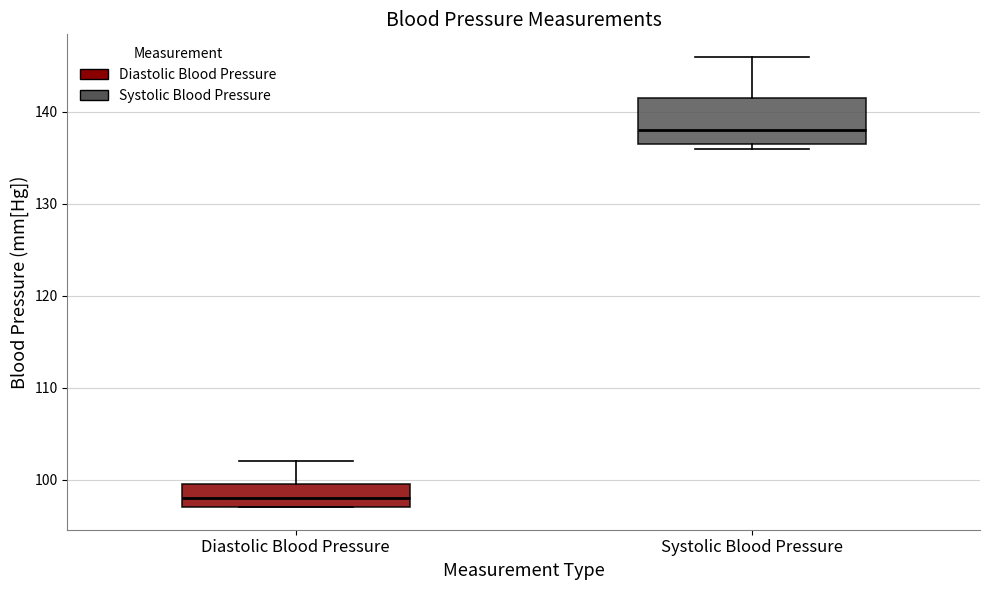

Reading left to right, read every box against the y-axis: the position of its median line, the range the box covers, and the ends of its whiskers. The values are not printed on the chart, so give them approximately, as read against the axis.

Diastolic Blood Pressure: median 98, box 97 to 100, whiskers 97 to 102
Systolic Blood Pressure: median 138, box 137 to 142, whiskers 136 to 146